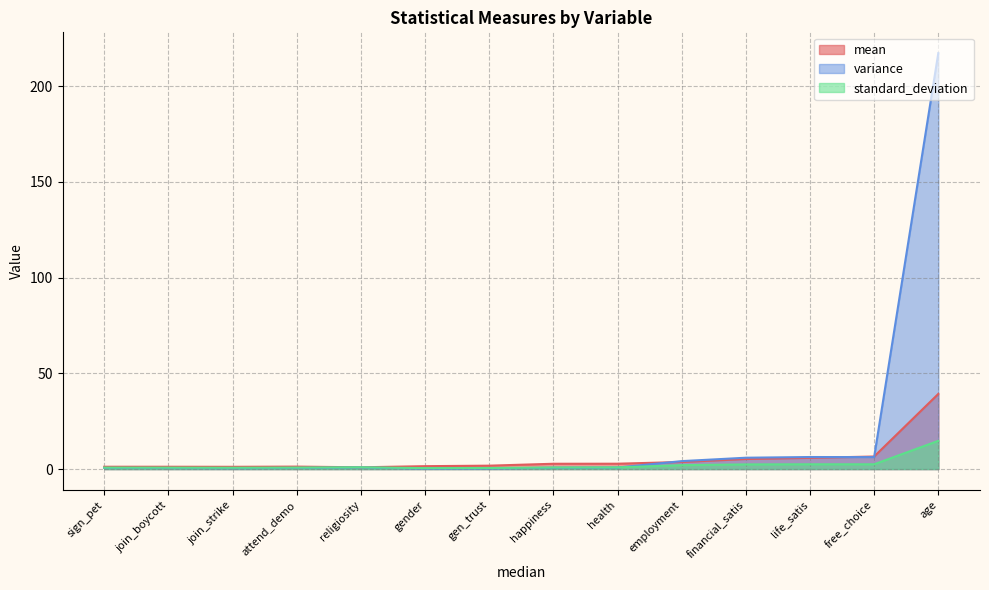

What is the difference between the maximum and minimum values in the variance series?

217.0